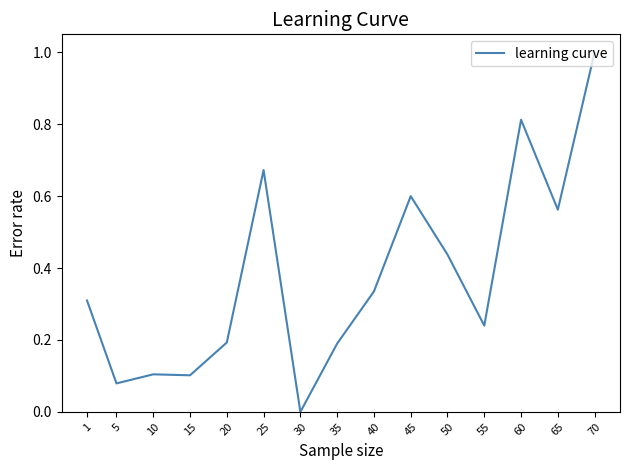

What is the difference between the maximum and minimum values?

1.0